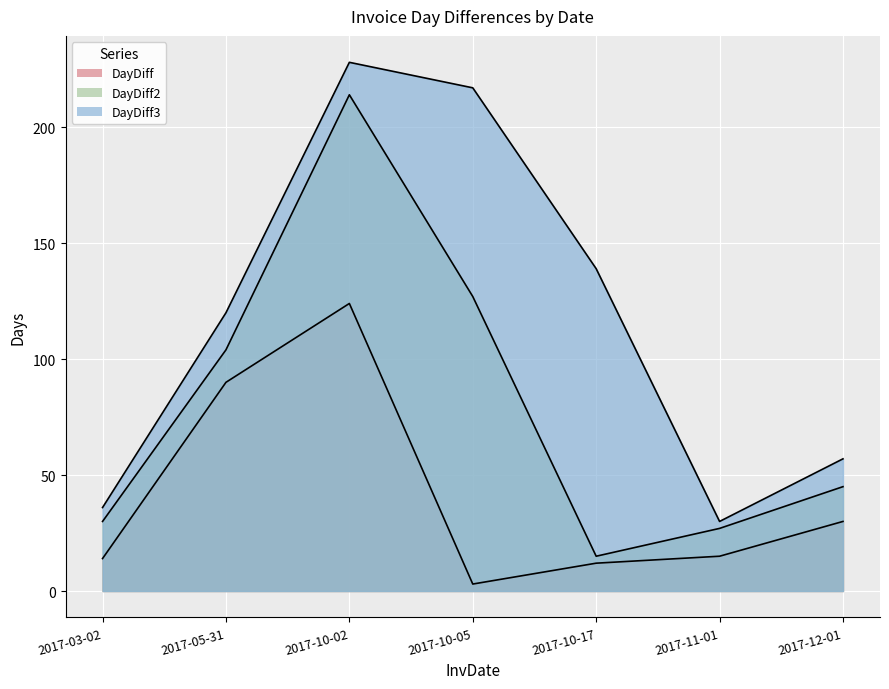

Reading left to right, list all the values displayed in this chart.

DayDiff: 2017-03-02=14	2017-05-31=90	2017-10-02=124	2017-10-05=3	2017-10-17=12	2017-11-01=15	2017-12-01=30
DayDiff2: 2017-03-02=30	2017-05-31=104	2017-10-02=214	2017-10-05=127	2017-10-17=15	2017-11-01=27	2017-12-01=45
DayDiff3: 2017-03-02=36	2017-05-31=120	2017-10-02=228	2017-10-05=217	2017-10-17=139	2017-11-01=30	2017-12-01=57